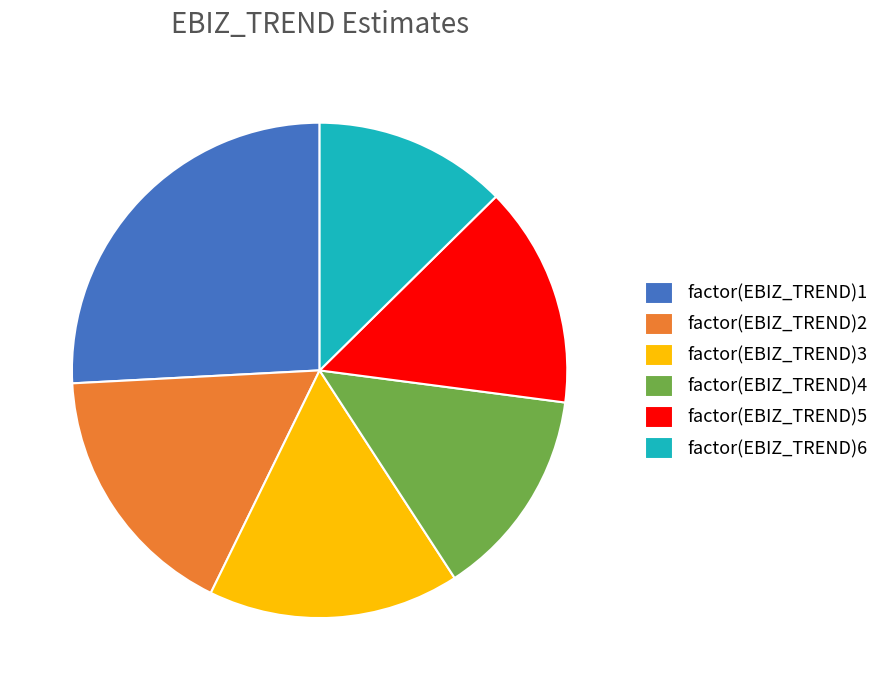

Between factor(EBIZ_TREND)2 and factor(EBIZ_TREND)4, which is larger?

factor(EBIZ_TREND)2